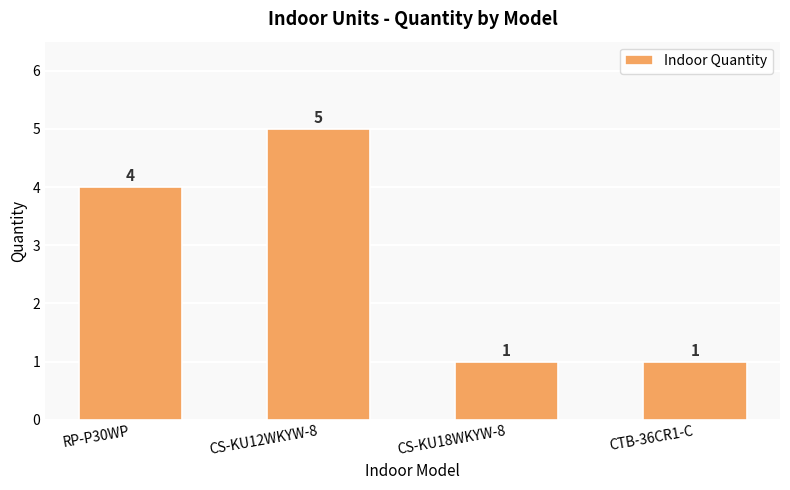

What is the label of the 2nd bar from the right?

CS-KU18WKYW-8